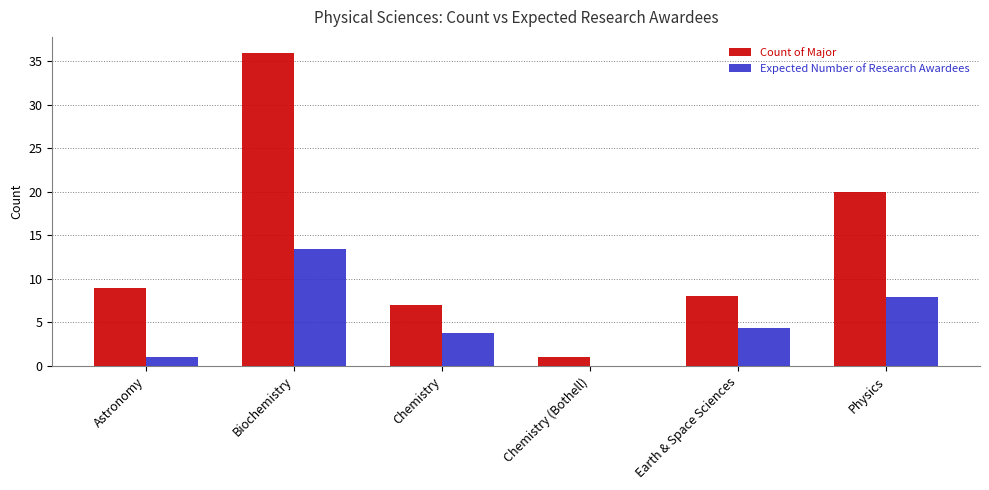

At which category is the sum across all series the highest?

Biochemistry